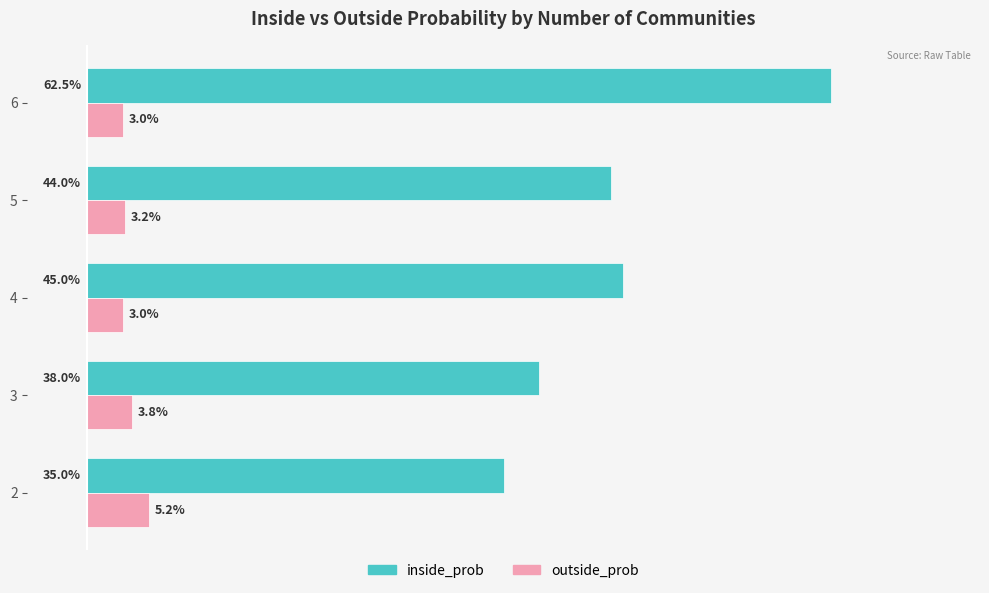

List the series in order of their peak value, lowest first.

outside_prob, inside_prob